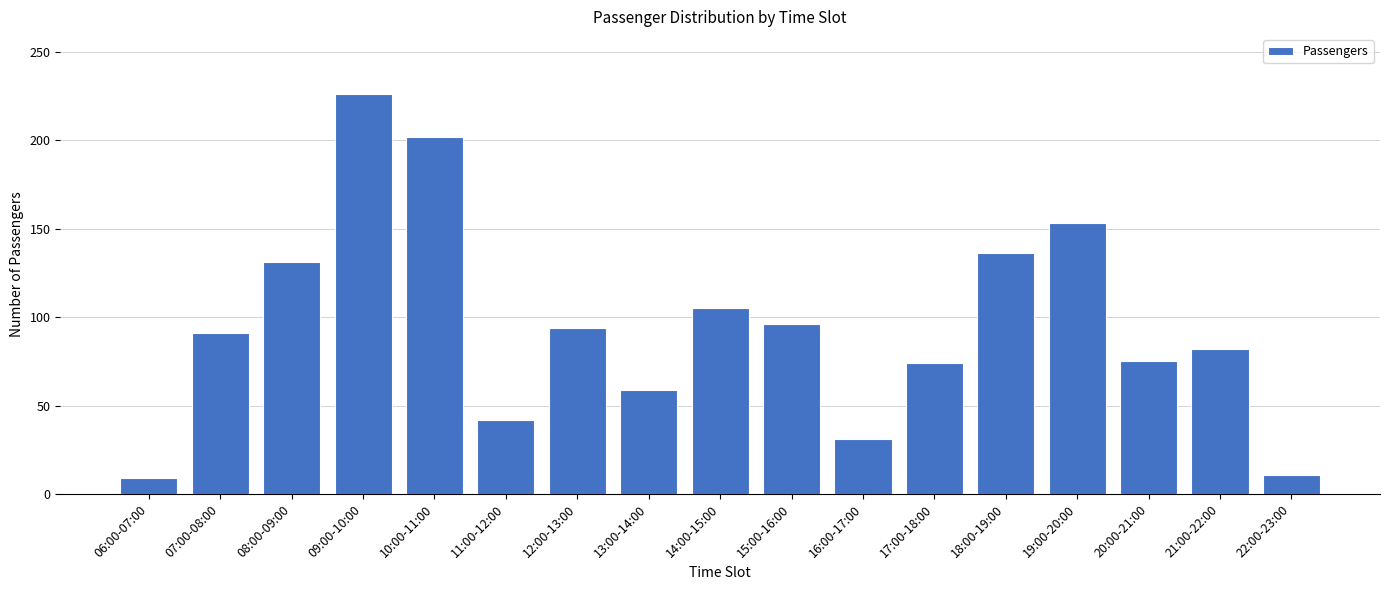

What is the label of the 10th bar from the right?

13:00-14:00